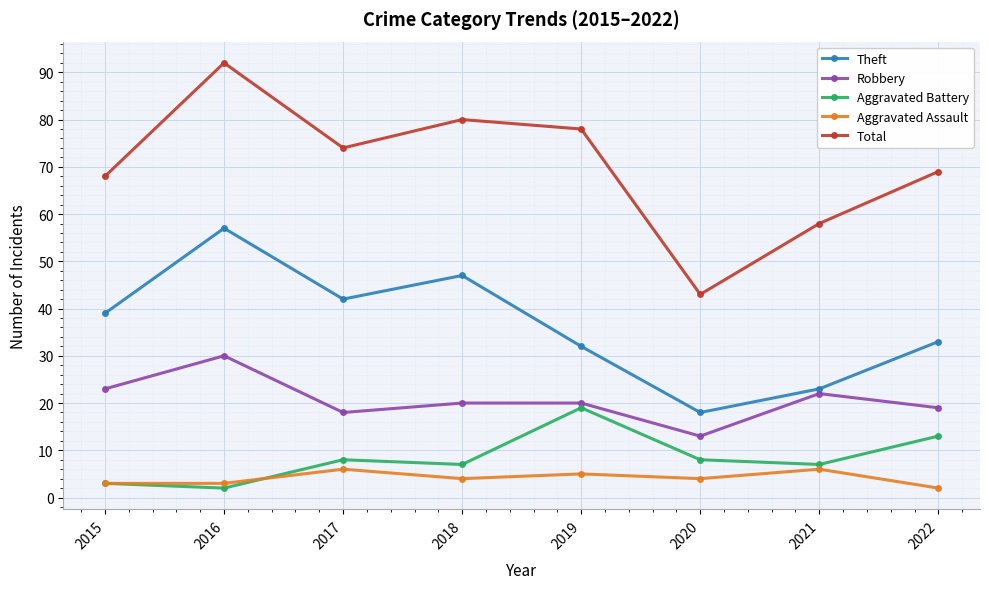

Is it true that Theft equals 39 at 2015?

True